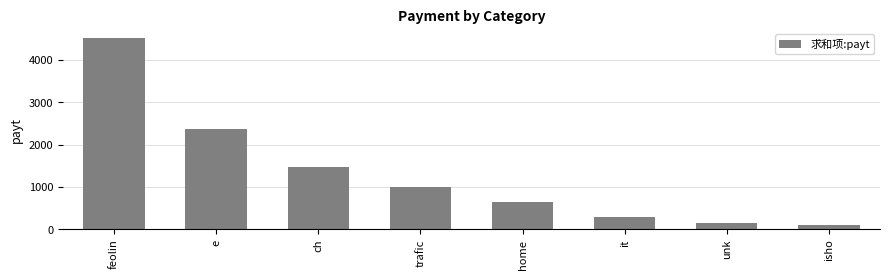

What is the minimum value shown in the chart?

104